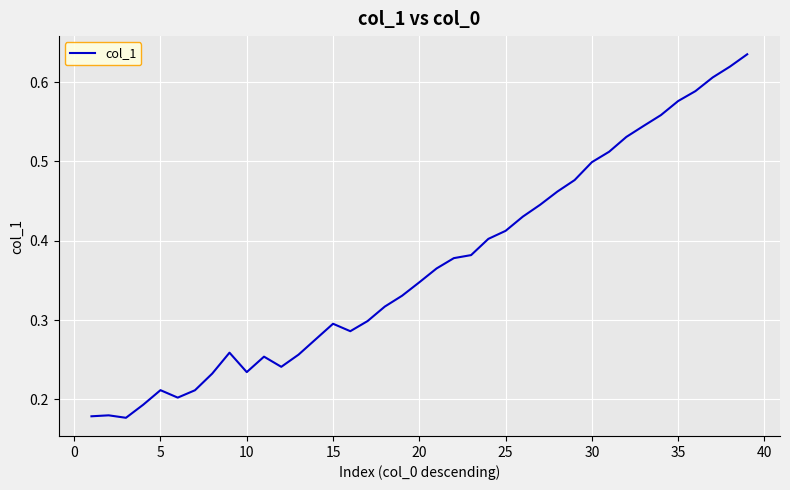

What is the sum of all values?

14.4